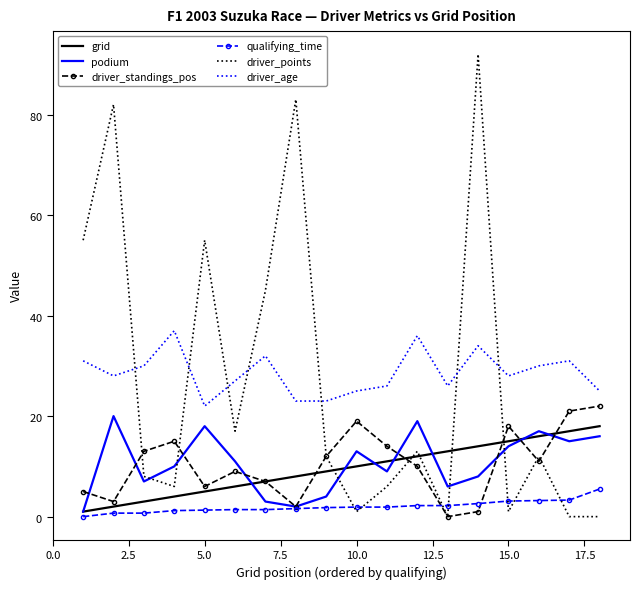

What are all the series names shown in the legend?

grid, podium, driver_standings_pos, qualifying_time, driver_points, driver_age